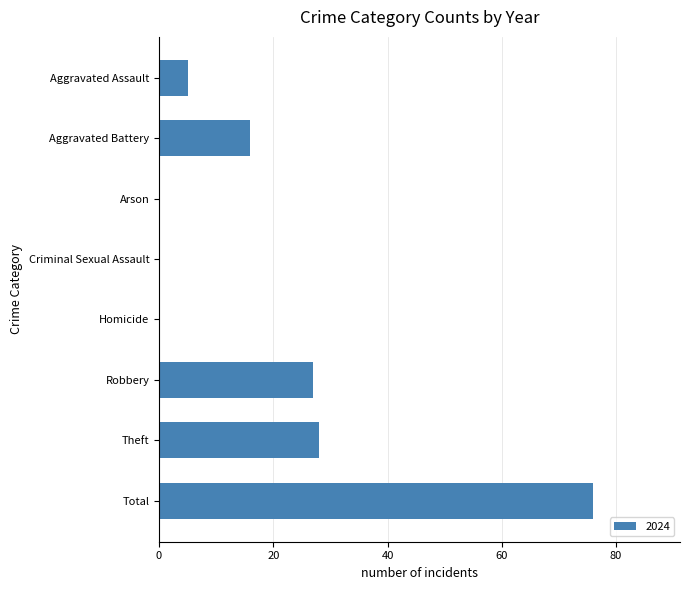

What is the sum of the values at Total and Aggravated Assault?

81